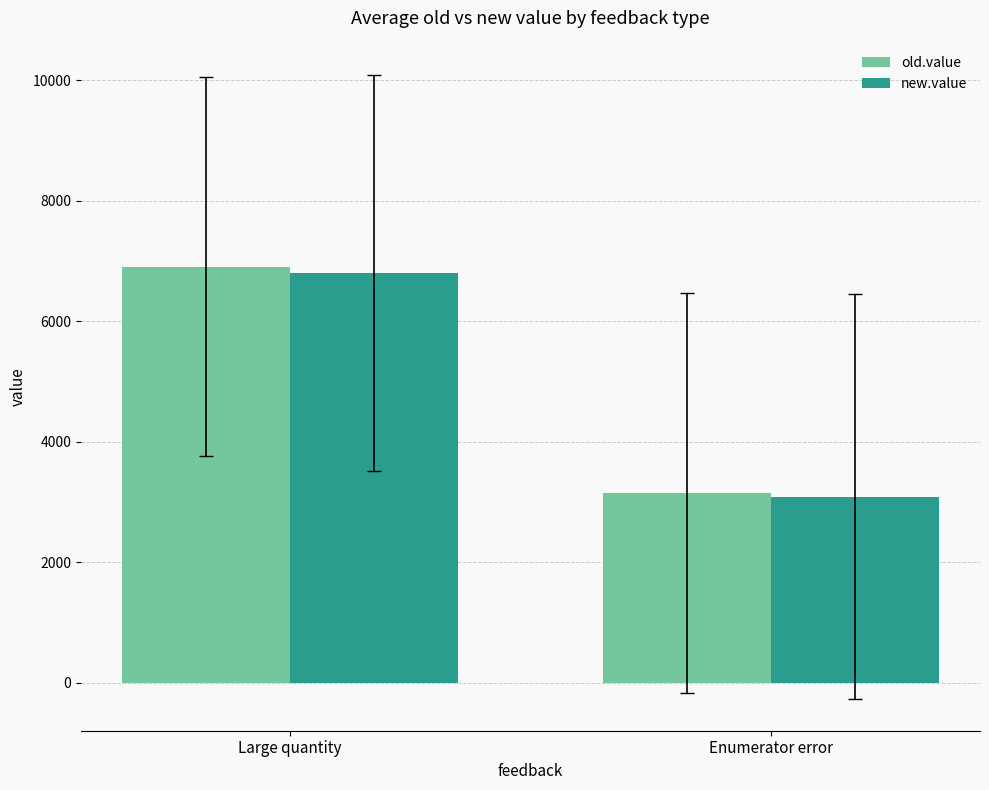

Are the bars grouped side by side (vs. stacked)?

Yes